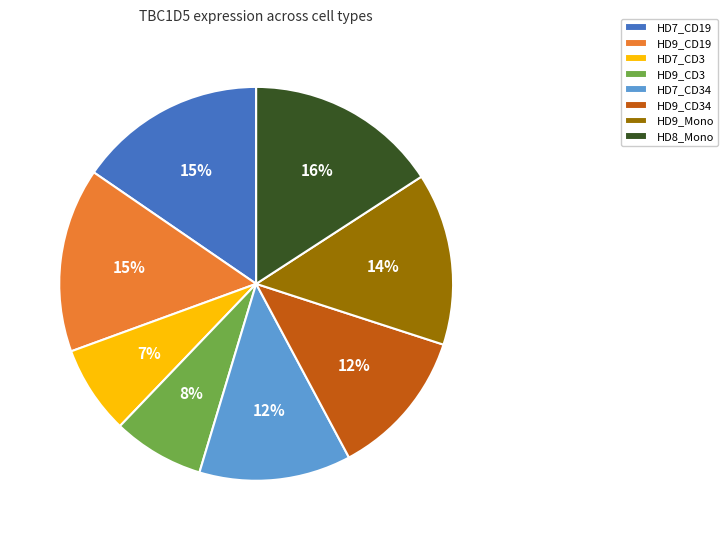

To the nearest percent, what is the difference between the largest and smallest slice percentages?

9%